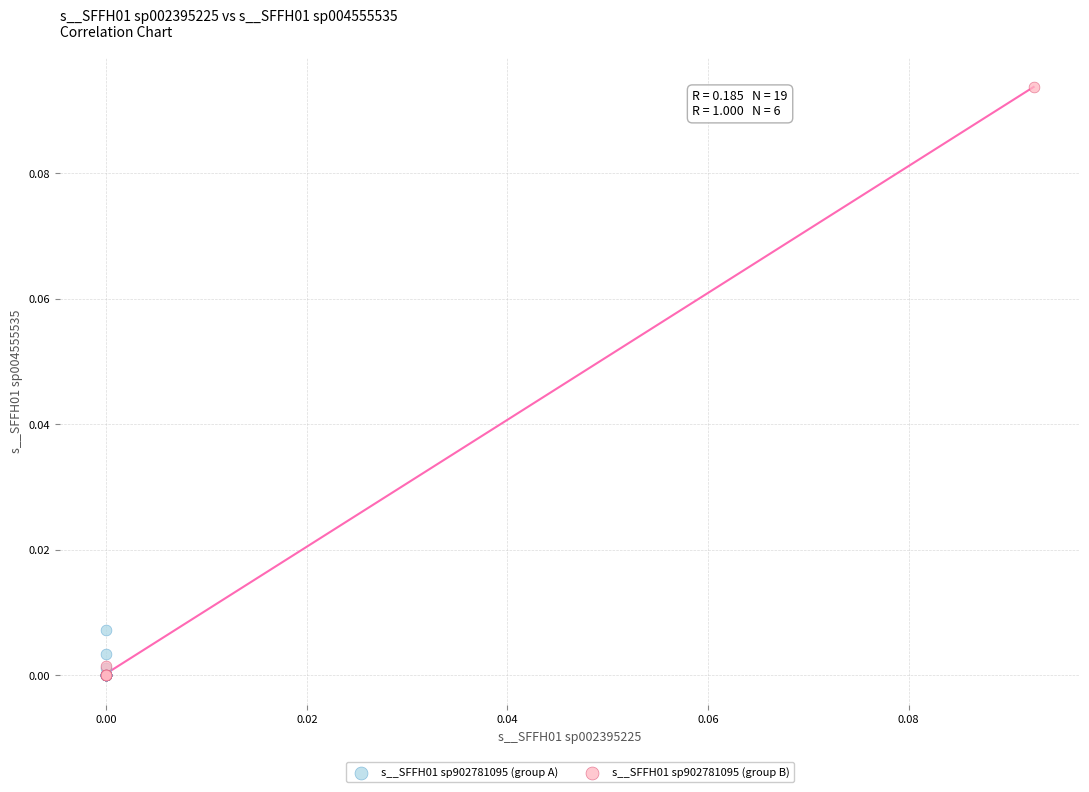

Which series has the largest Y range (max minus min)?

s__SFFH01 sp902781095 (group B)